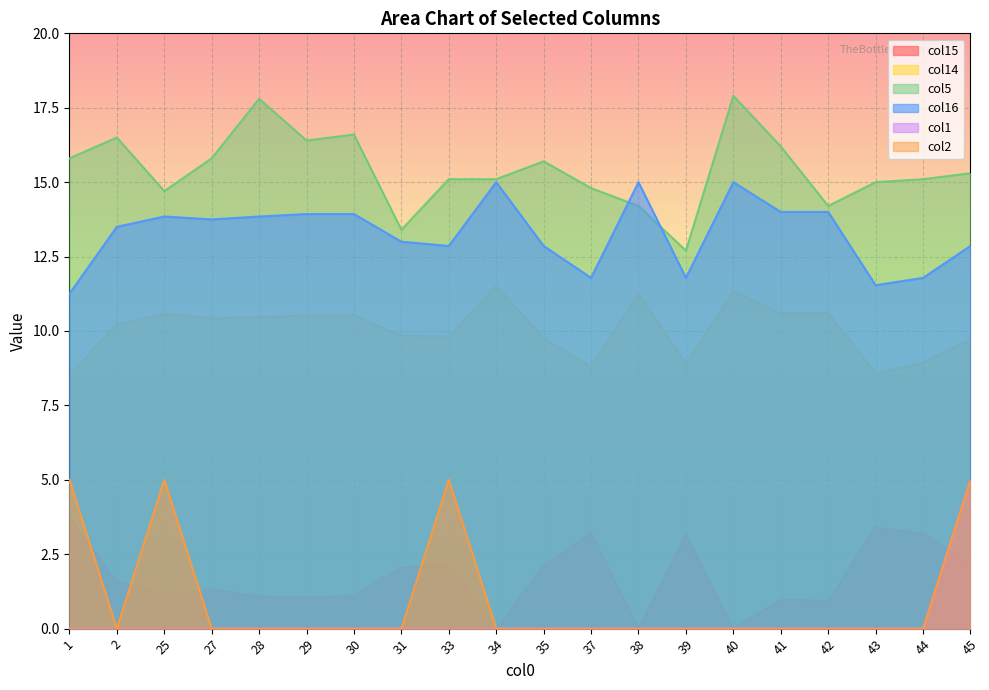

Is the value of col15 at 30 greater than the value of col1 at 45?

No